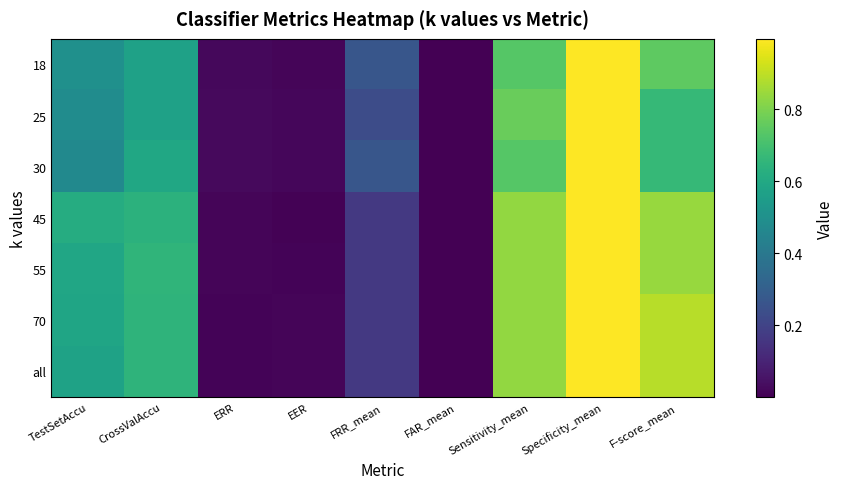

Which has a higher value, FAR_mean or ERR?

ERR